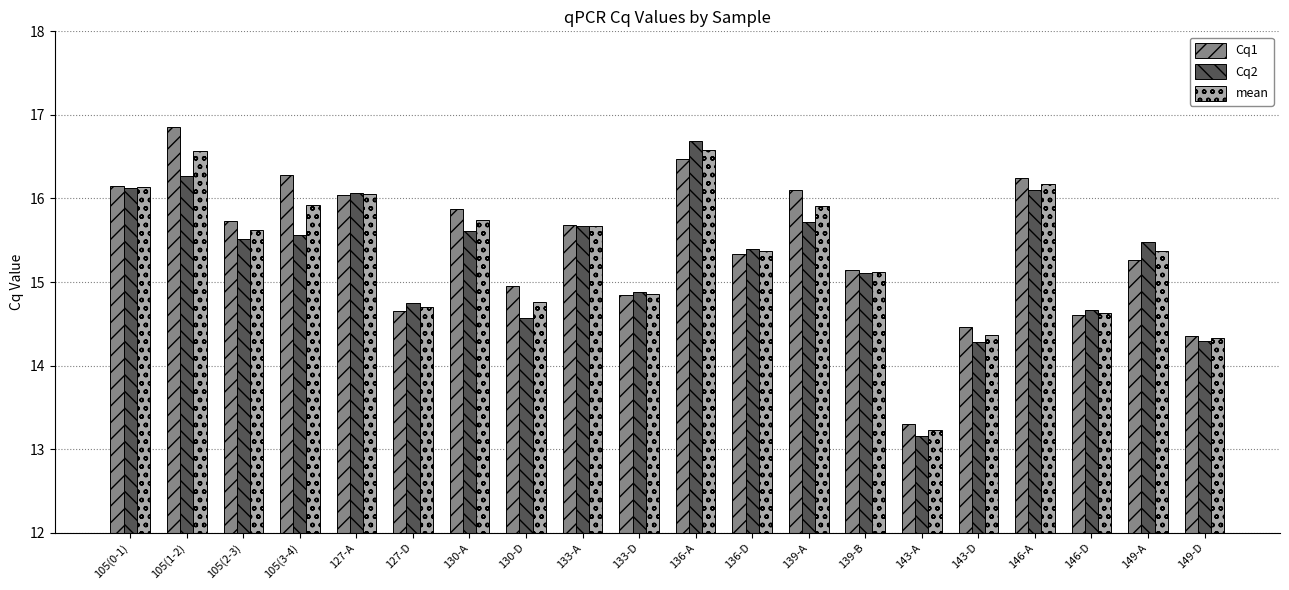

What is the sum of all Cq1 values?

308.3